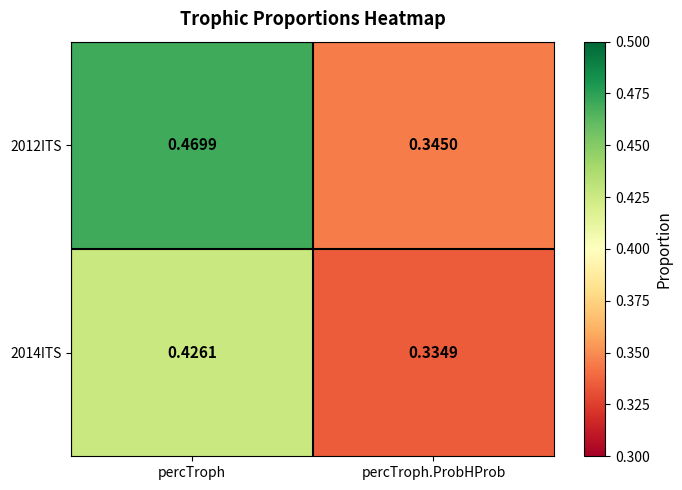

At which category is the sum across all series the highest?

percTroph